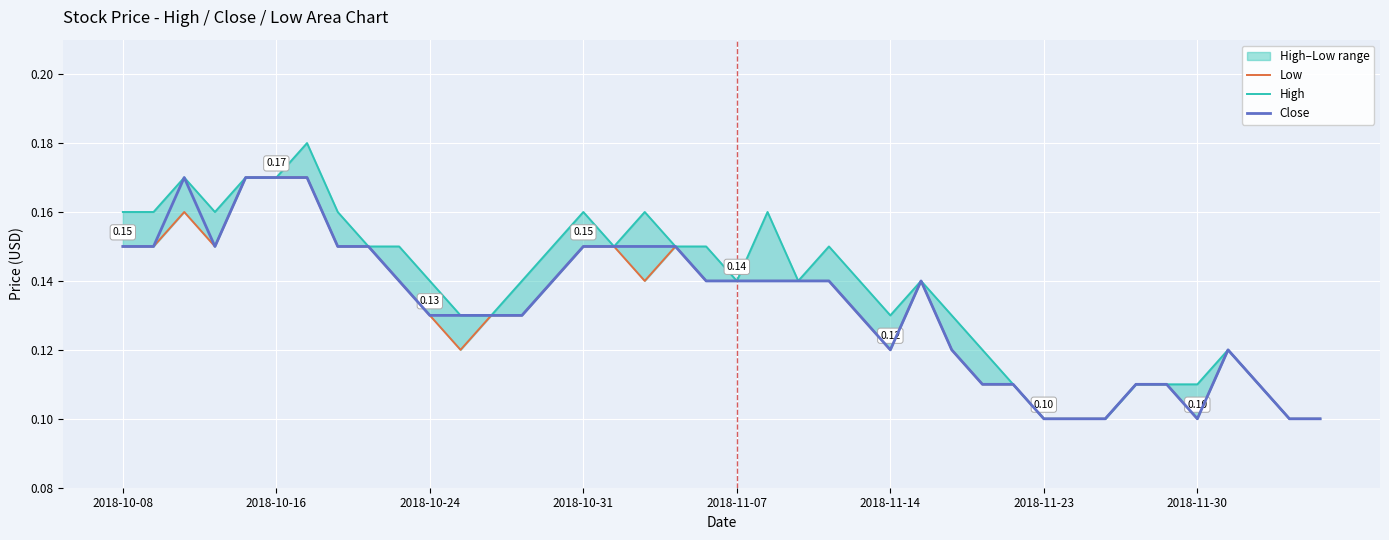

List the series in order of their peak value, highest first.

High, Low, Close